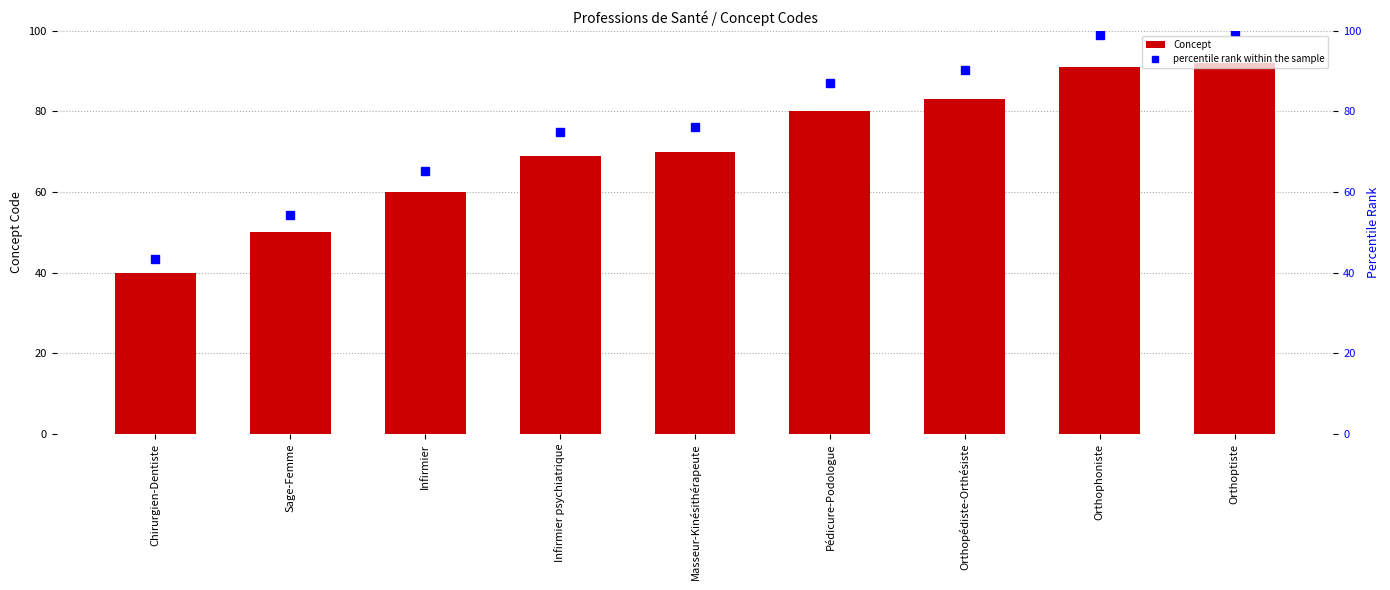

At which label does percentile rank within the sample reach its minimum?

Chirurgien-Dentiste